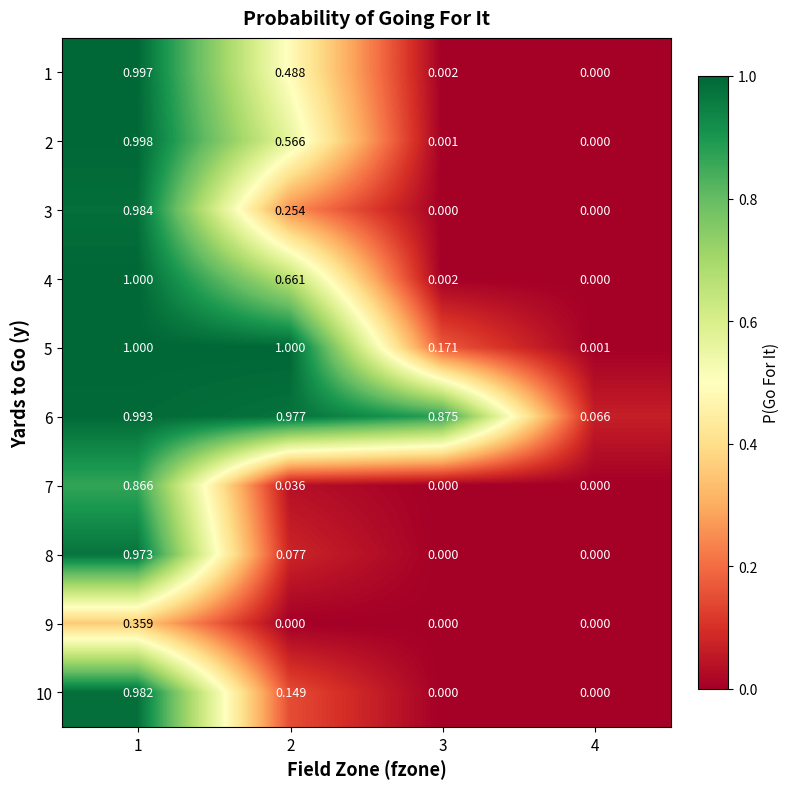

Which series has the largest range (max minus min)?

4